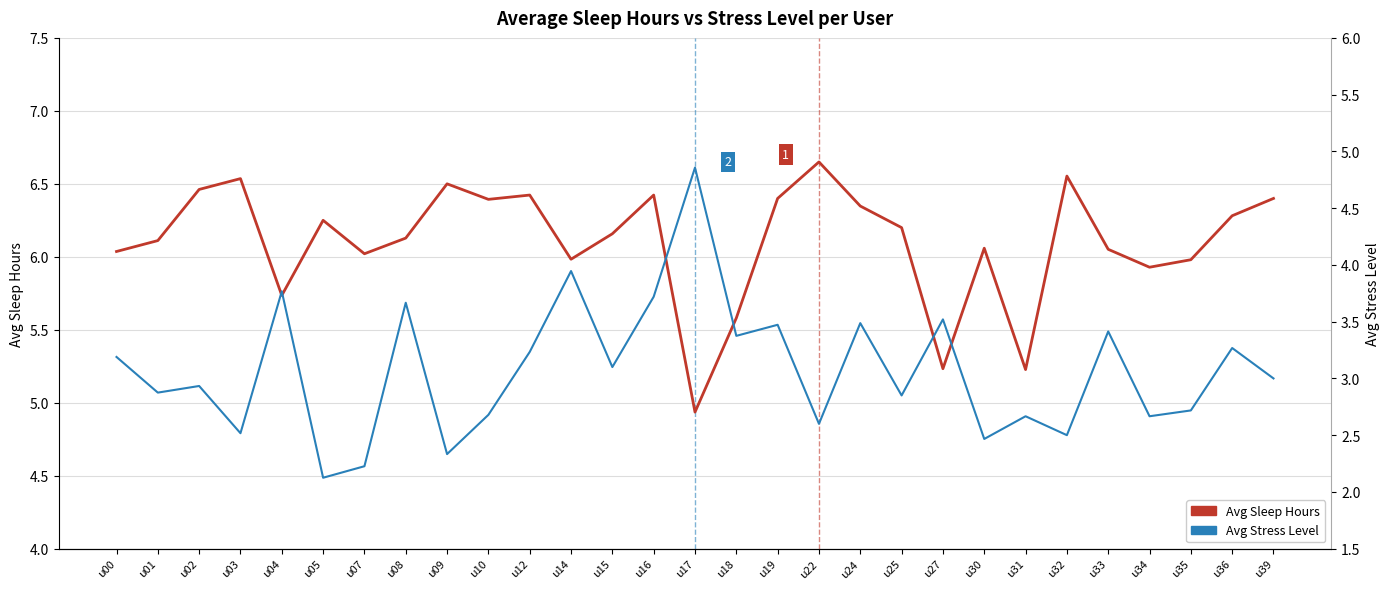

At which label does Avg Sleep Hours reach its peak?

u22